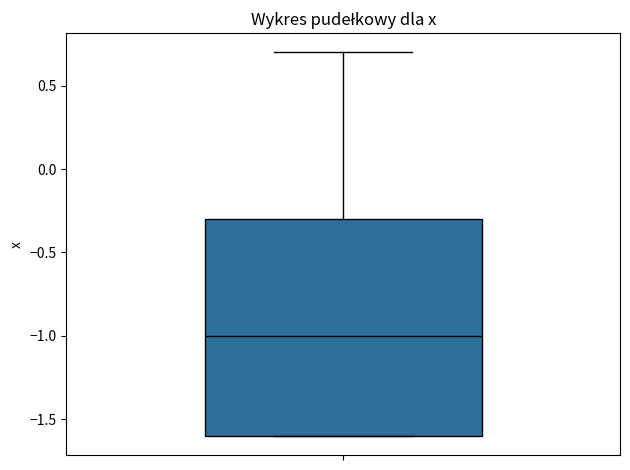

Transcribe this box plot: give where the median line is, the range the box spans, and where the two whiskers end, as read against the y-axis. The values are not printed on the chart, so give them approximately, as read against the axis.

median -1.0, box -1.6 to -0.3, whiskers -1.6 to 0.7